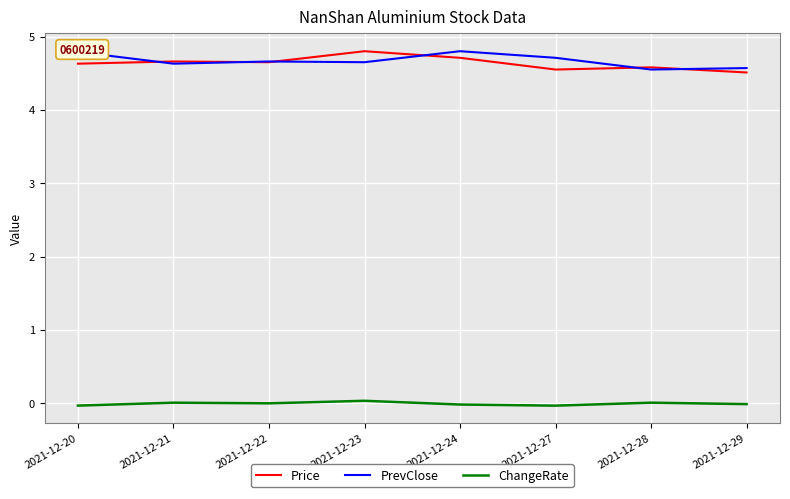

Rank the series at 2021-12-27 from highest to lowest value.

PrevClose, Price, ChangeRate